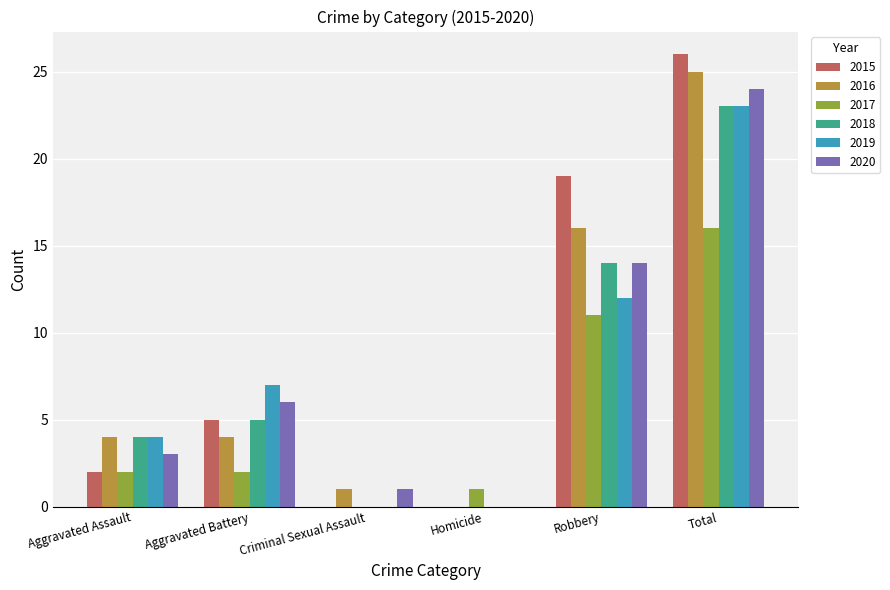

Is it true that 2020 equals 24 at Robbery?

False